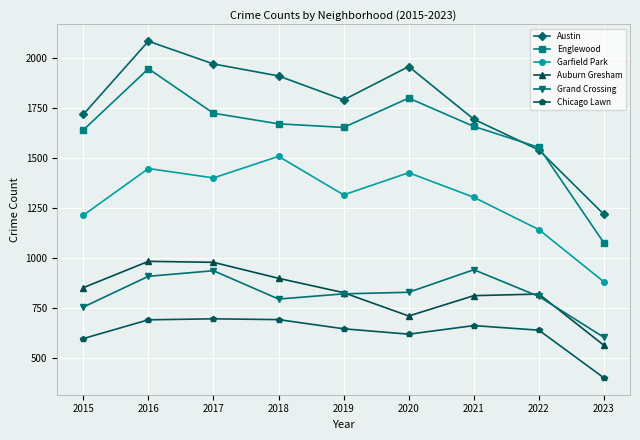

Where is the first local maximum for Garfield Park?

2016